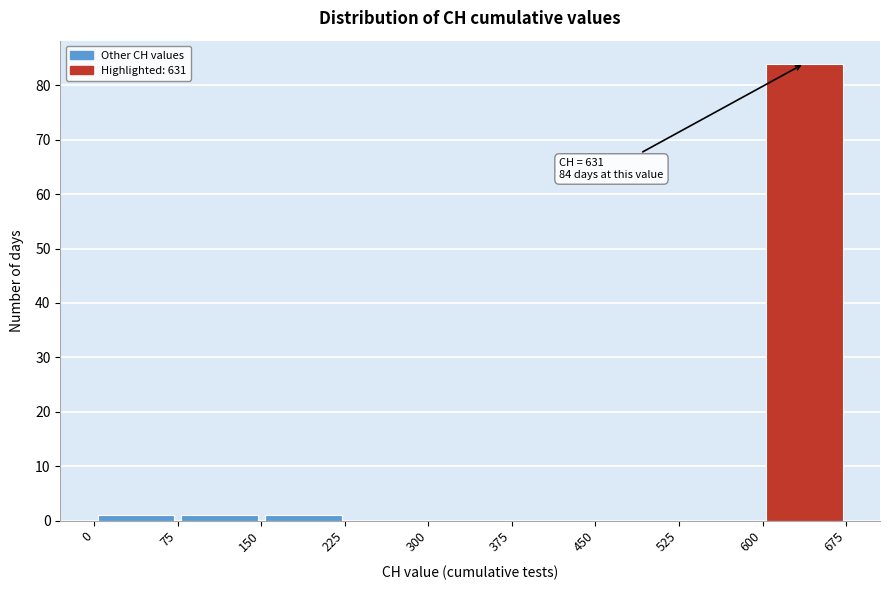

Over which range of the x-axis is the bar tallest?

600 to 675